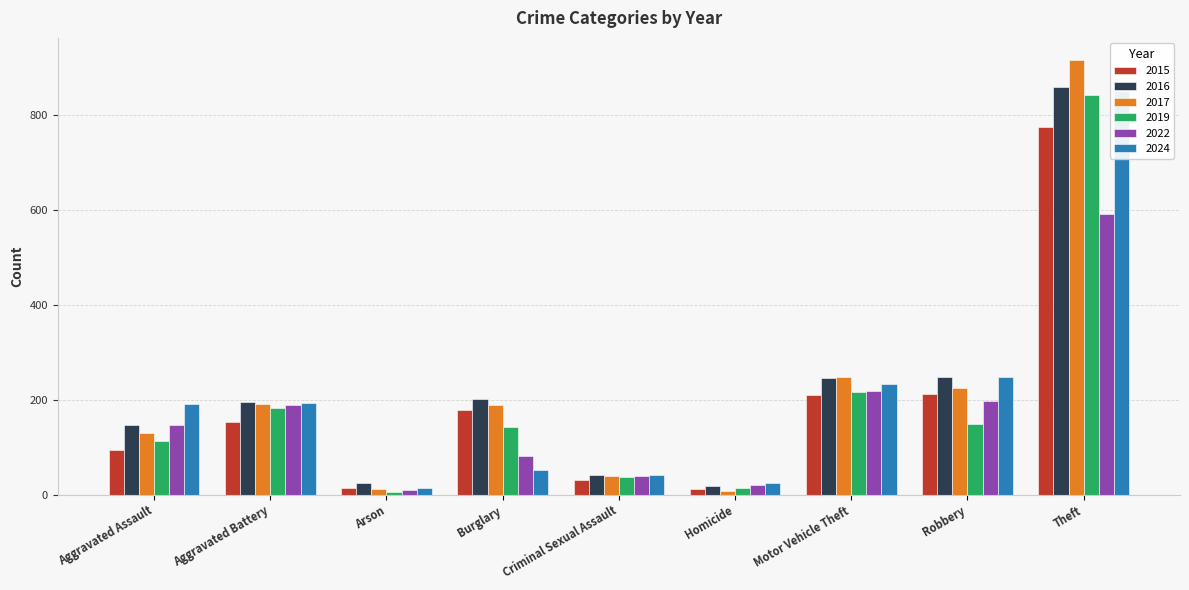

Which series has the largest range (max minus min)?

2017